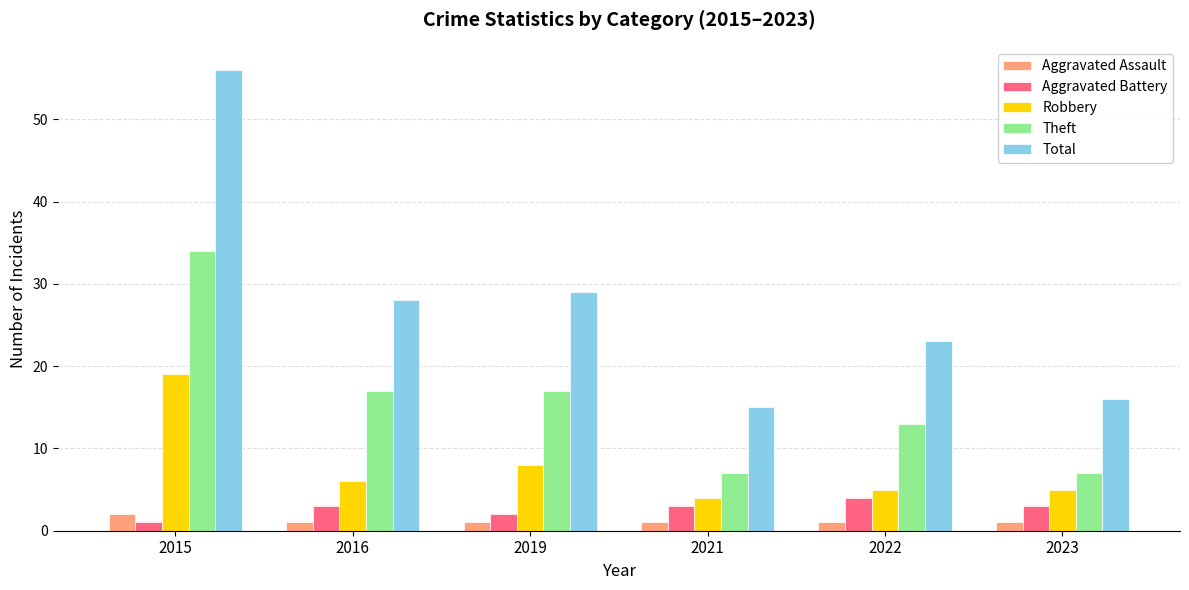

At which label does Aggravated Battery reach its peak?

2022